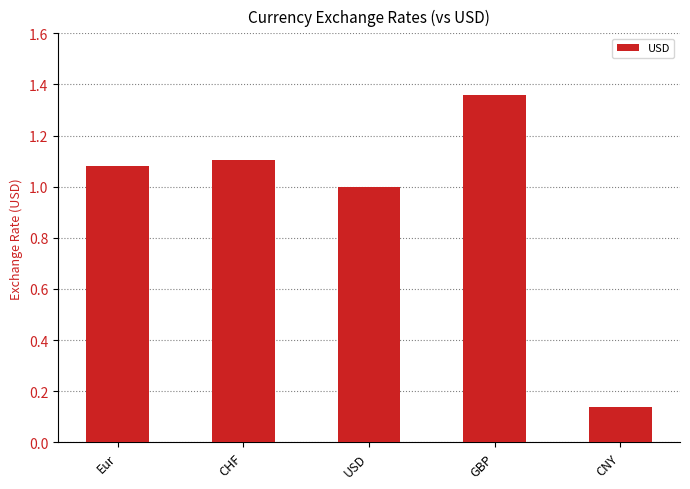

What is the change in value from USD to GBP?

+0.4